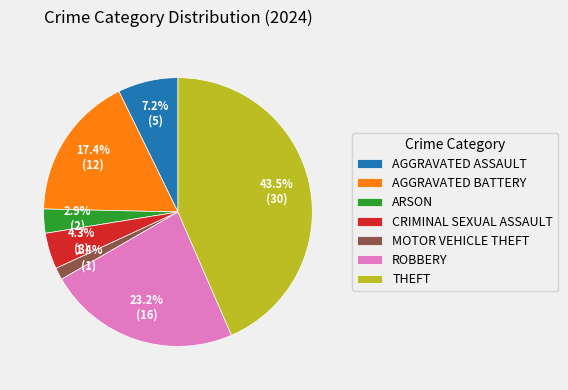

What portion of the pie excludes THEFT?

56.5%